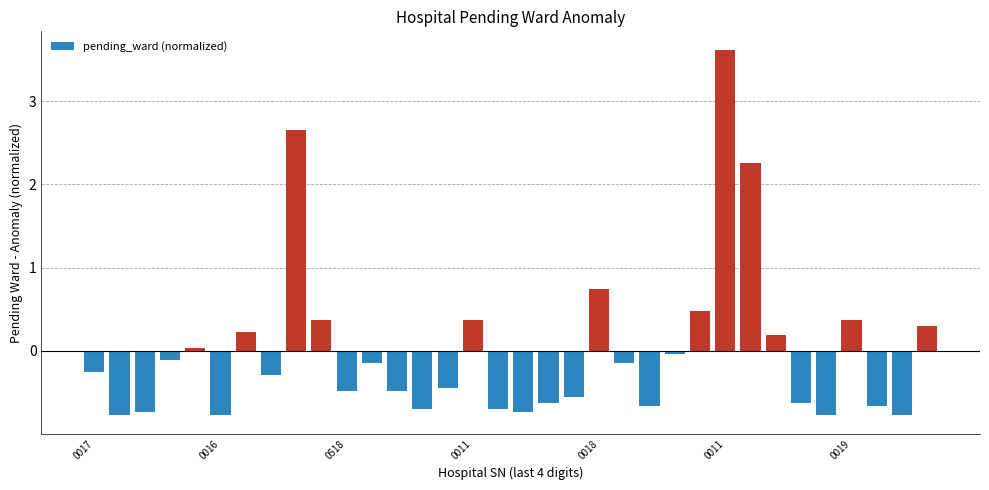

What is the value of the 18th bar from the left?

-0.7